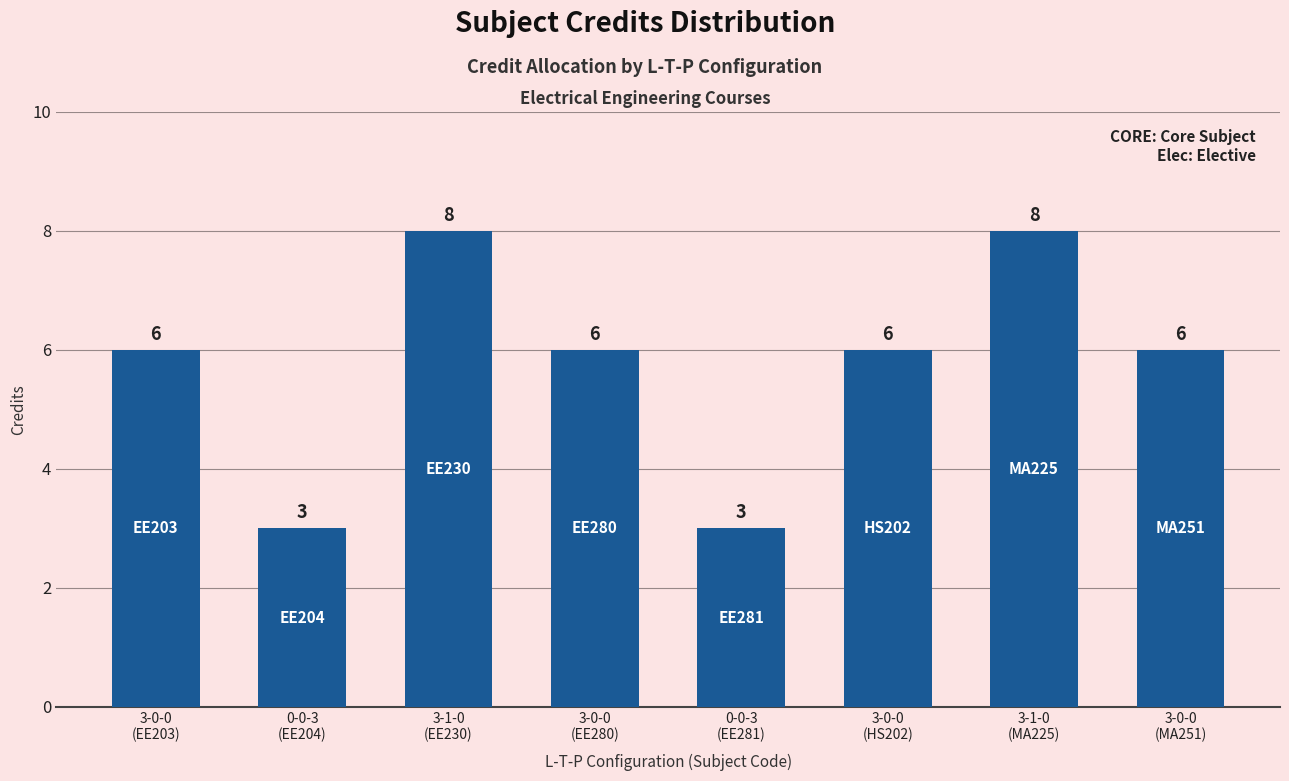

Reading left to right, list all the values displayed in this chart.

6	3	8	6	3	6	8	6